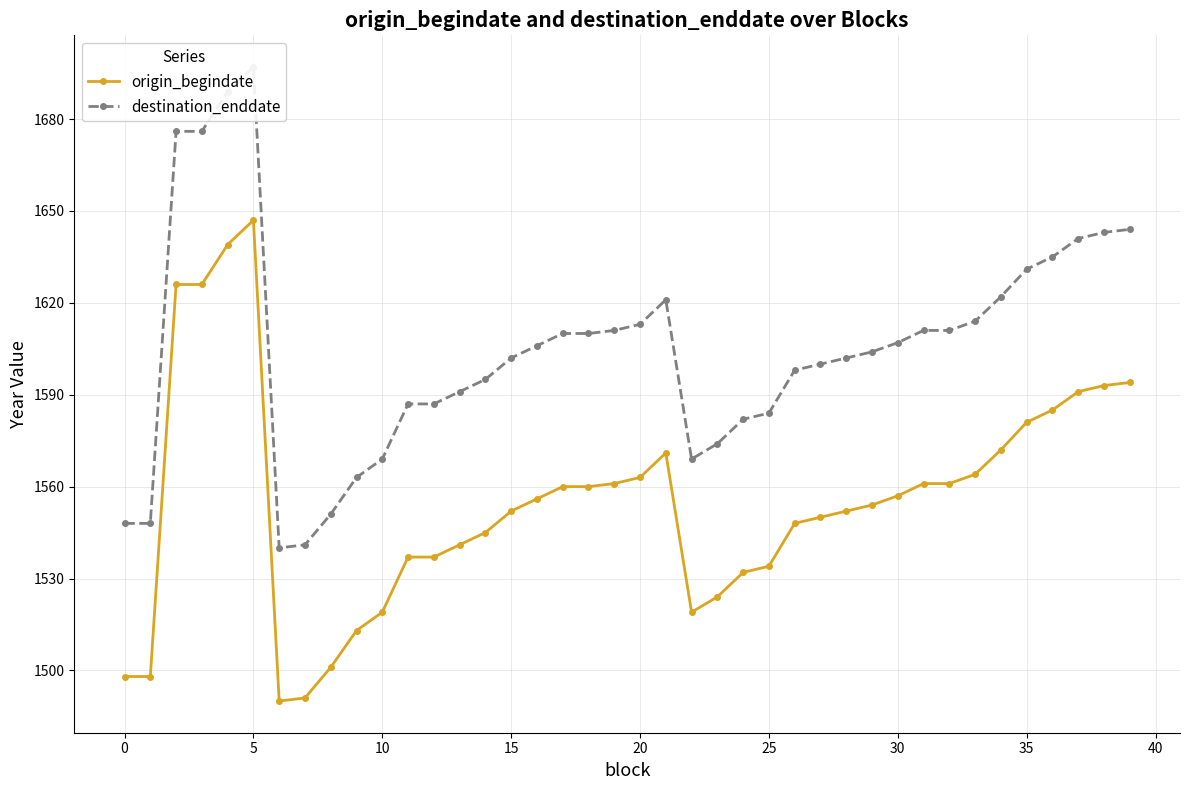

What is the sum of all origin_begindate values?

62203